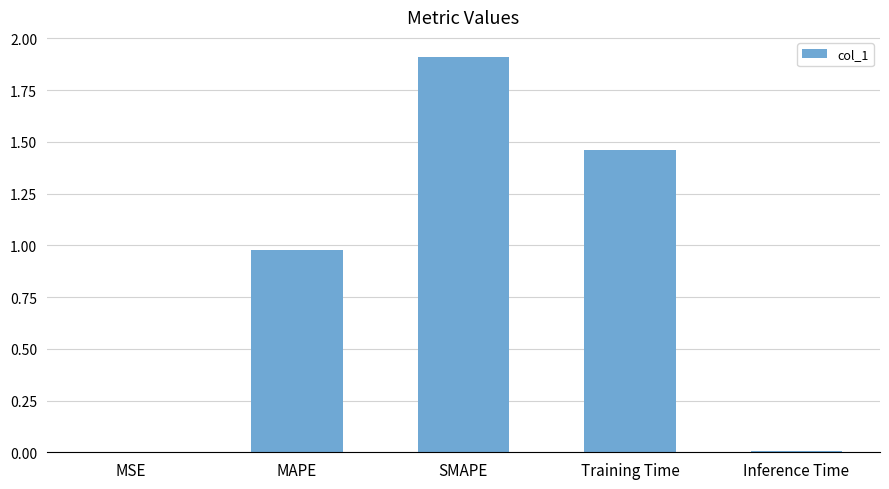

What is the sum of all values?

4.4